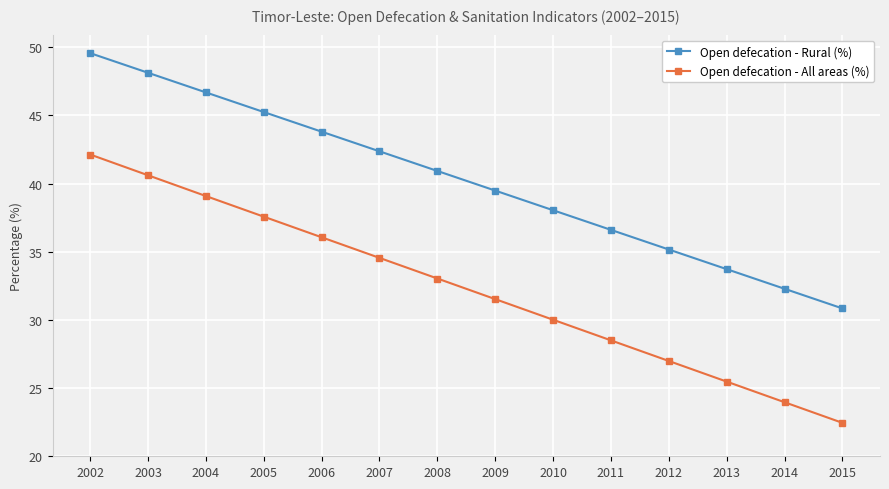

Reading left to right, transcribe all the data shown in this chart.

Open defecation - Rural (%): 49.6	48.1	46.7	45.2	43.8	42.4	40.9	39.5	38.0	36.6	35.2	33.7	32.3	30.8
Open defecation - All areas (%): 42.1	40.6	39.1	37.6	36.1	34.6	33.0	31.5	30.0	28.5	27.0	25.5	24.0	22.5